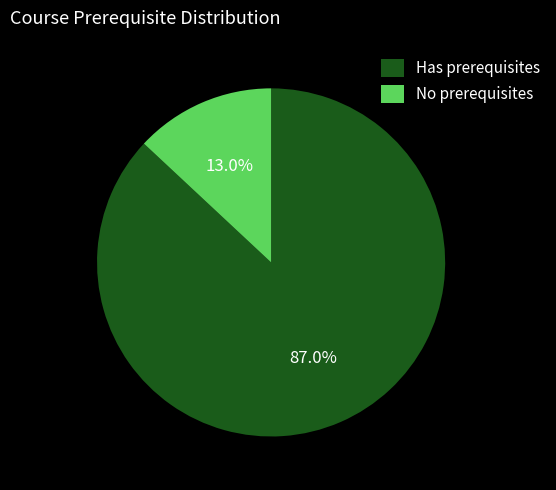

Which slice is the smallest?

No prerequisites